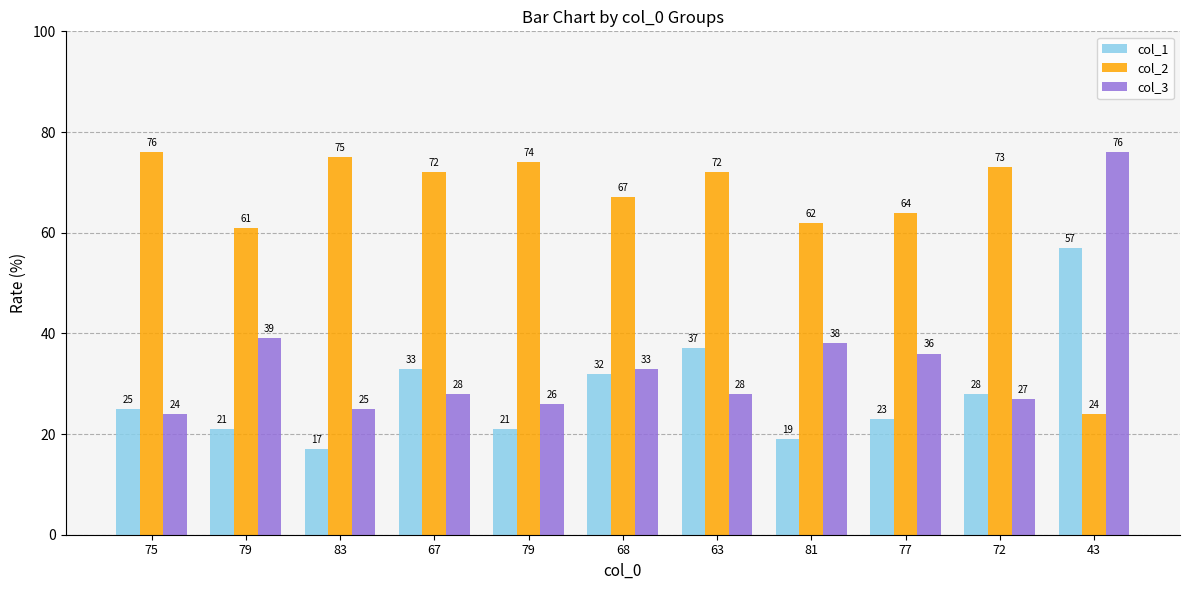

What value does the col_3 series have at 72, to the nearest 5?

25